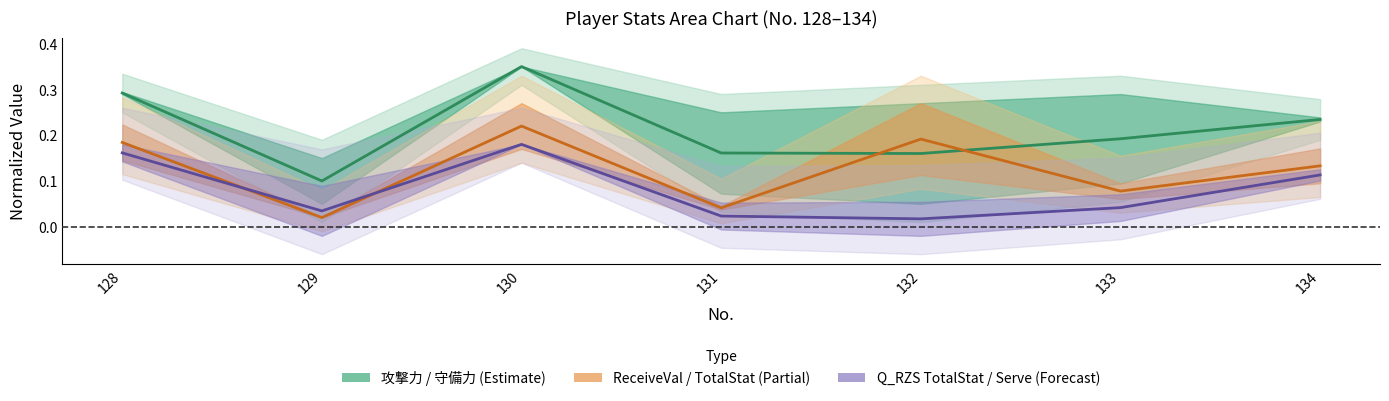

Rank the series by their maximum value, from highest to lowest.

攻撃力 / 守備力 (Estimate), ReceiveVal / TotalStat (Partial), Q_RZS TotalStat / Serve (Forecast)